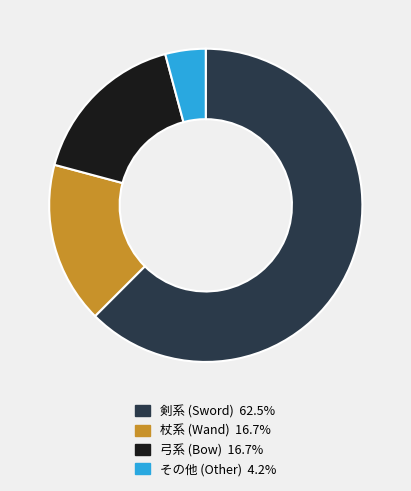

Is there a majority slice in this chart?

Yes